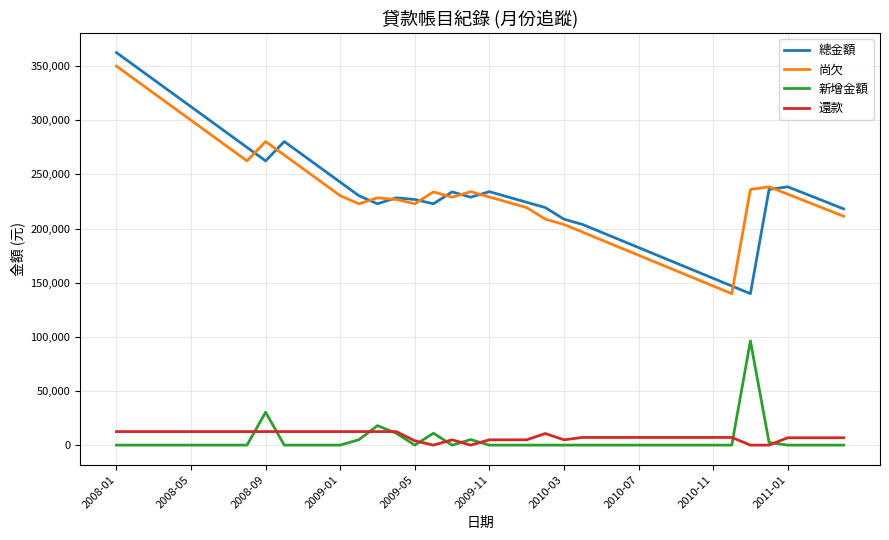

What is the maximum value for 還款?

12500